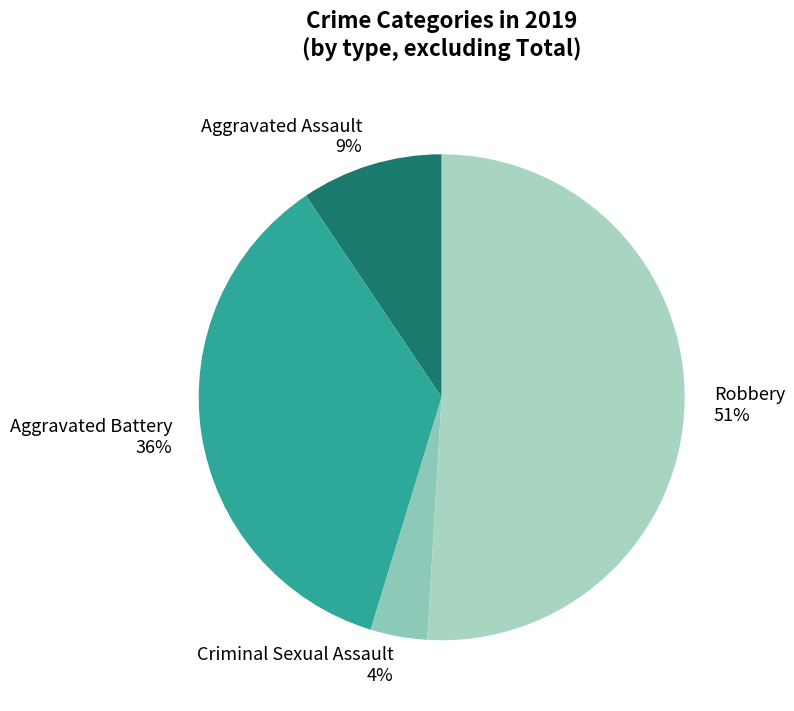

How many segments does this pie chart have?

4